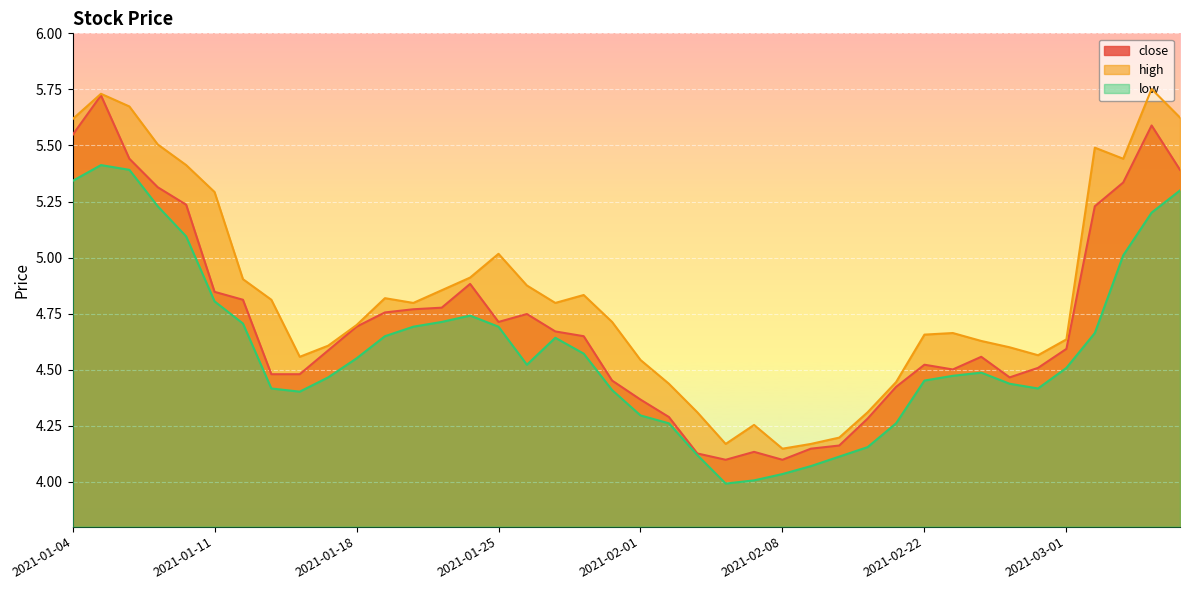

What are all the series names shown in the legend?

close, high, low